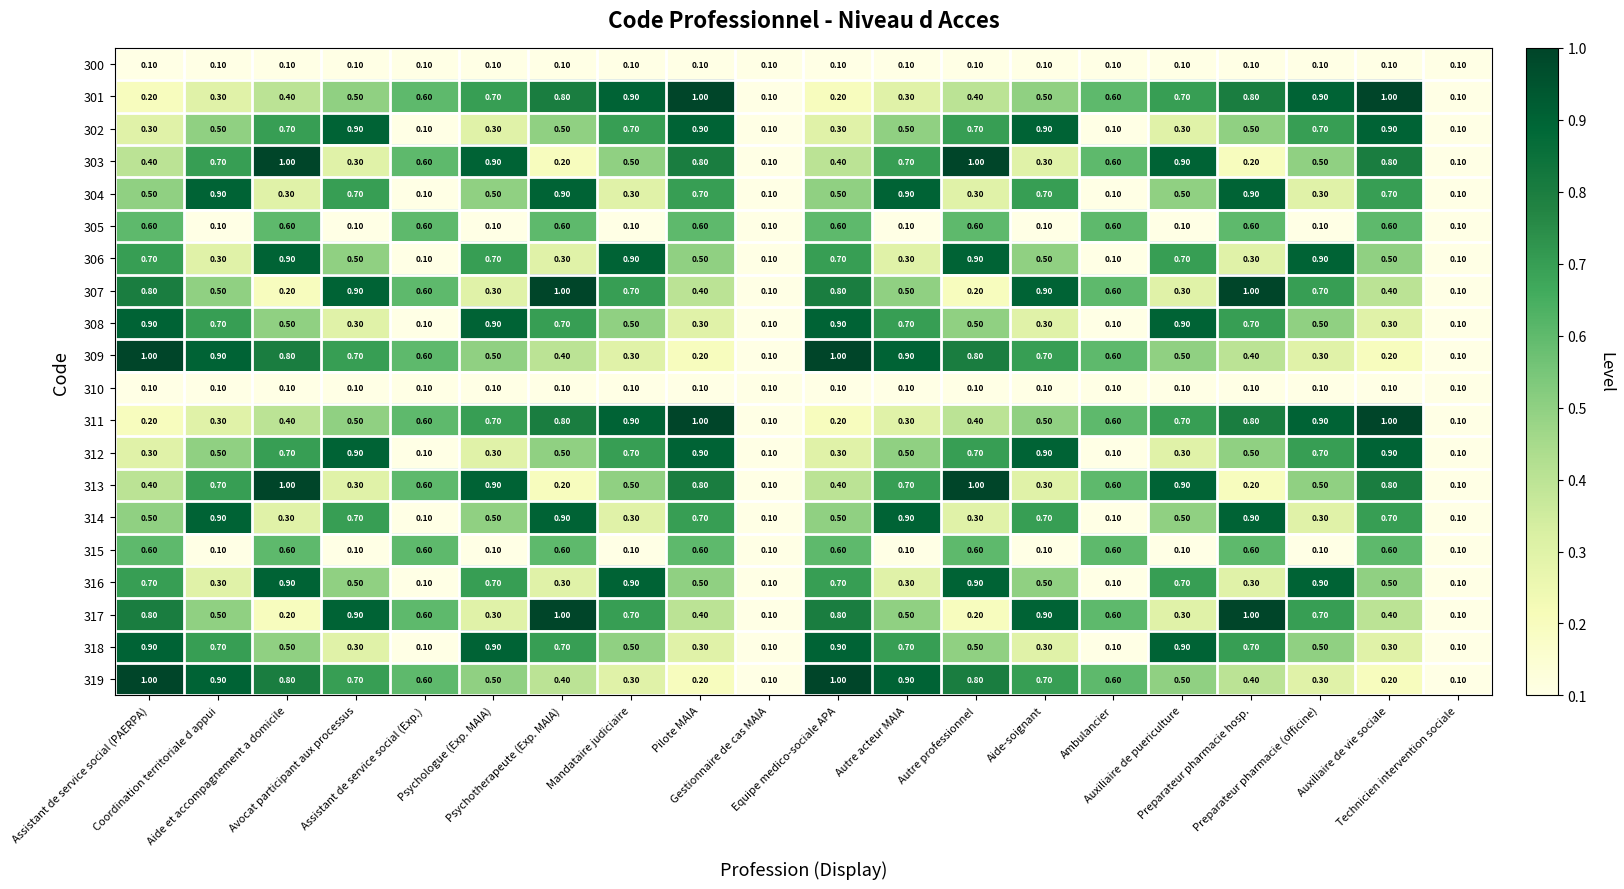

At how many categories does at least one series exceed 0?

20